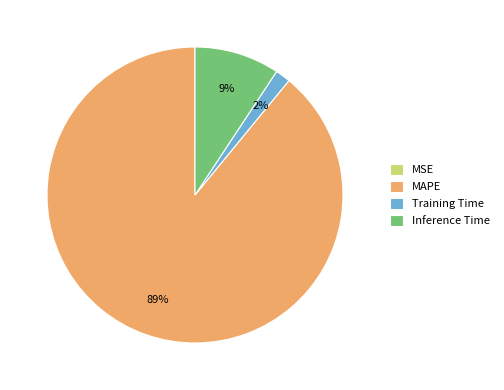

True or false: MAPE accounts for 99% of the total.

False